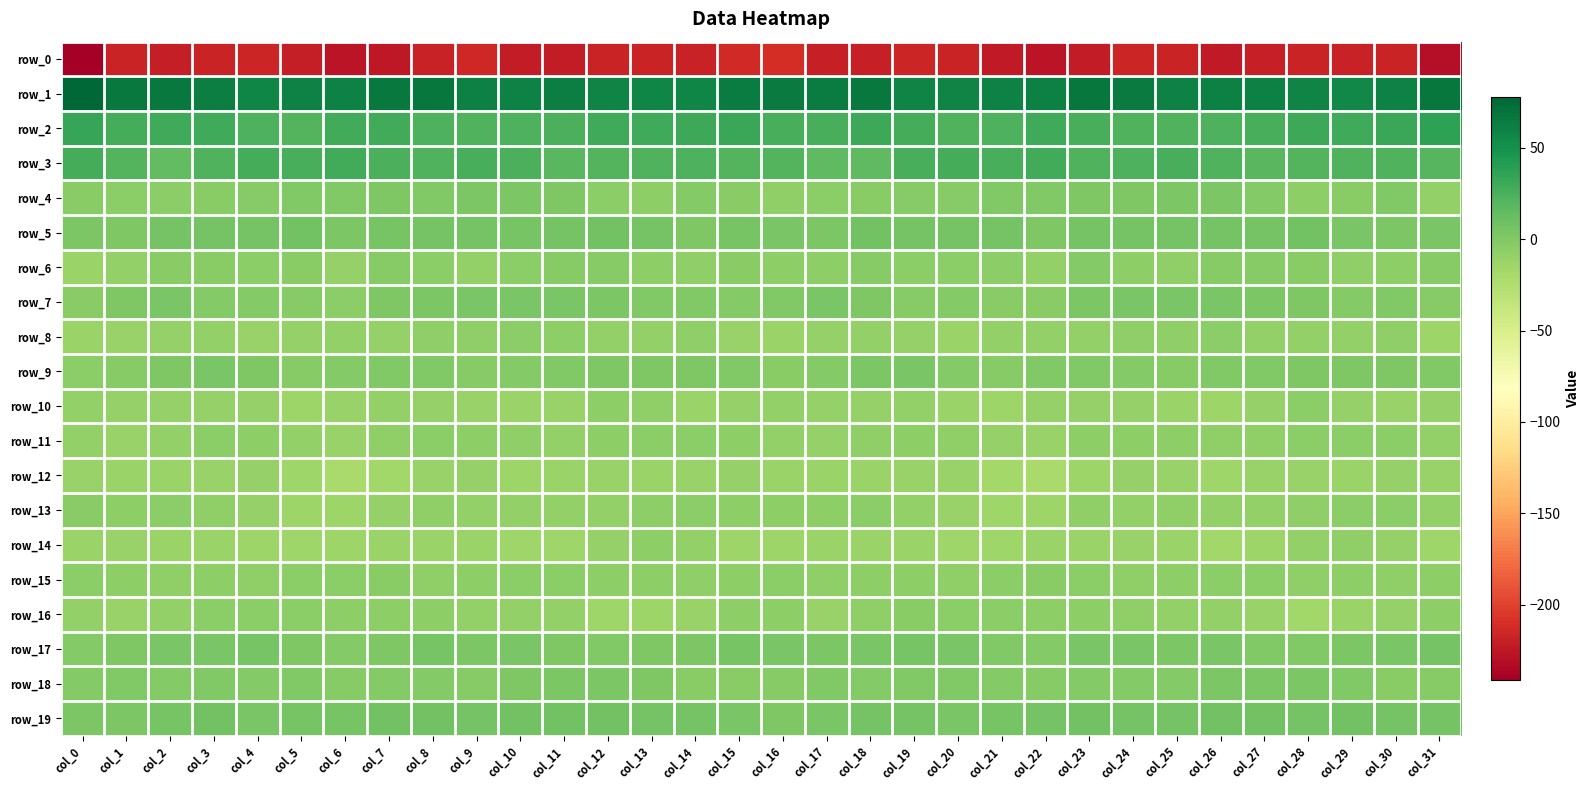

At which label does row_18 first exceed 0?

col_10